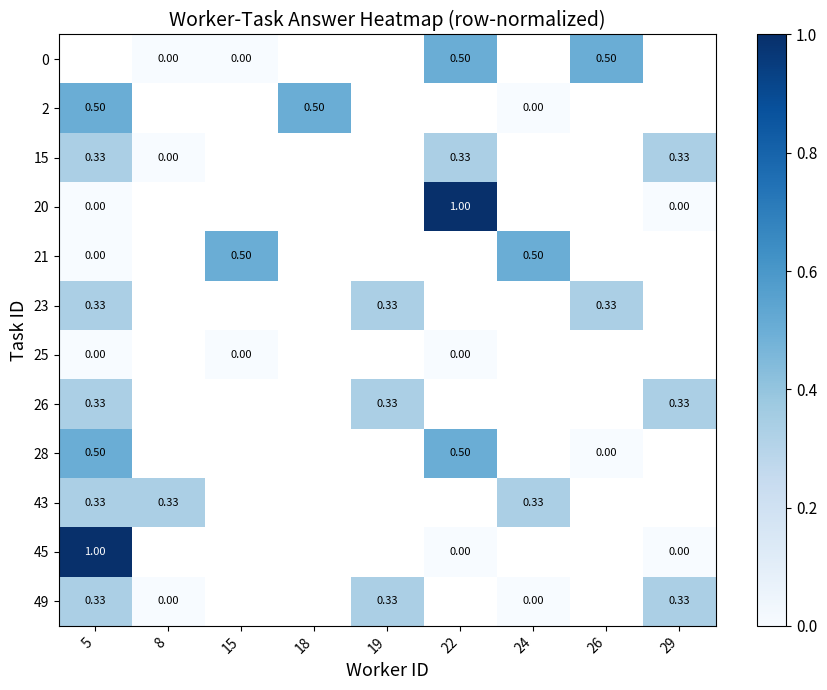

How many values in 0 are above zero?

2